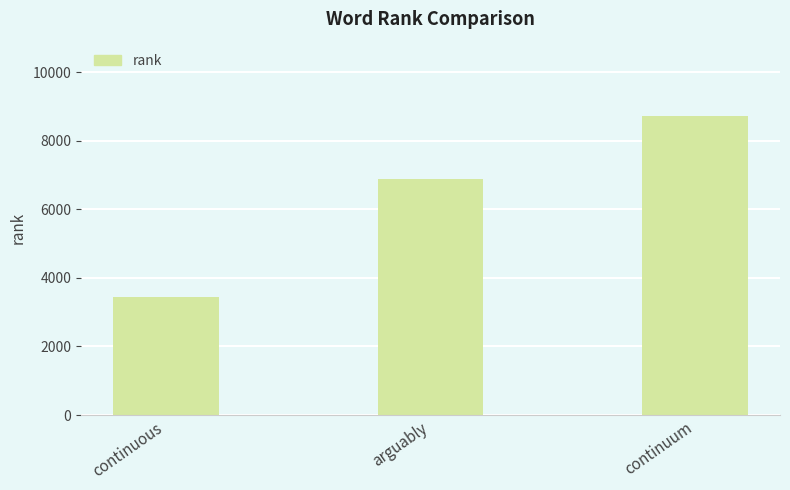

What position from the left is continuum?

3